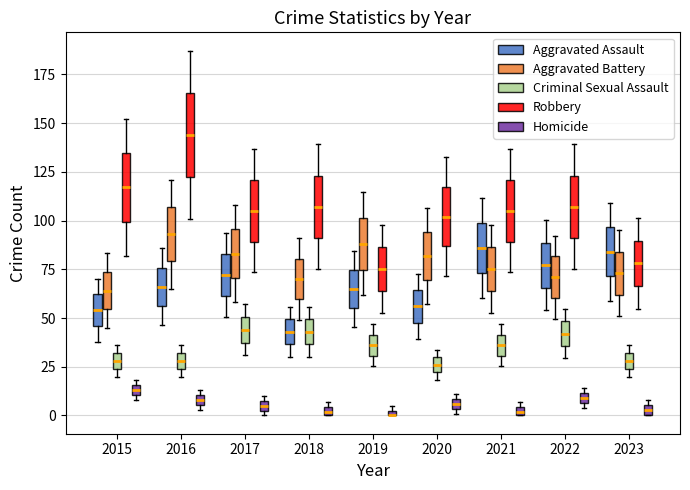

What are all the series names shown in the legend?

Aggravated Assault, Aggravated Battery, Criminal Sexual Assault, Robbery, Homicide